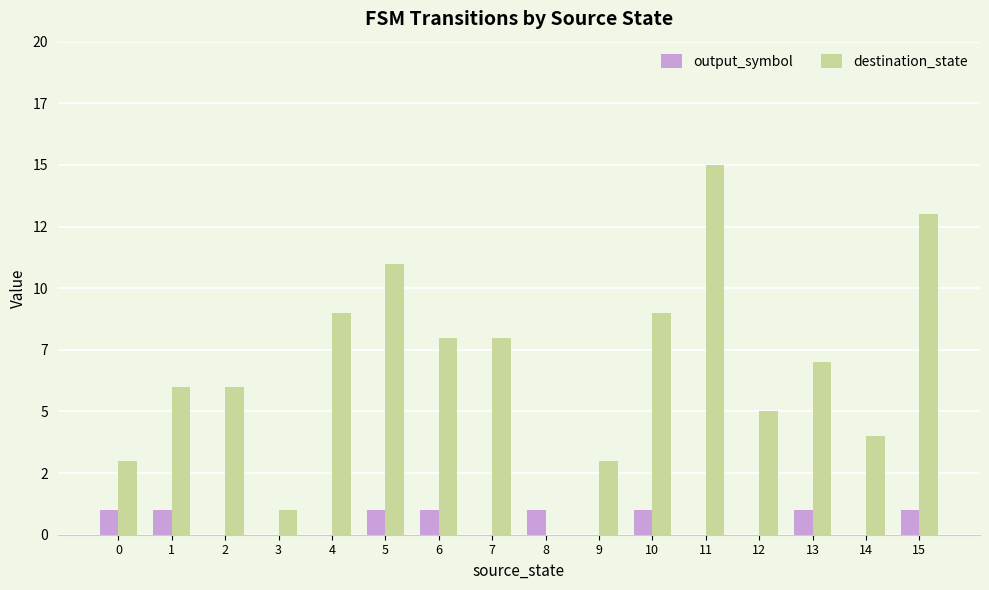

Which series changed the most between 6 and 8?

destination_state